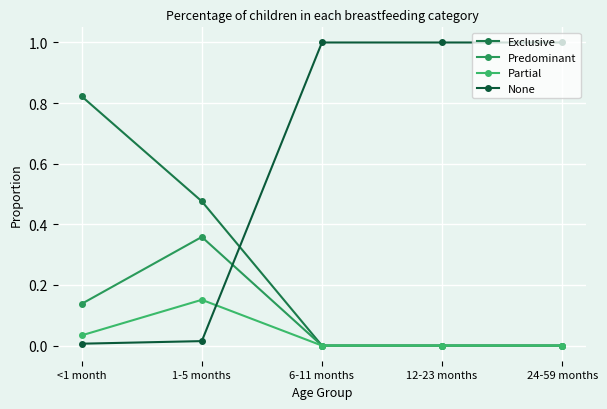

Count the number of data series in this chart.

4